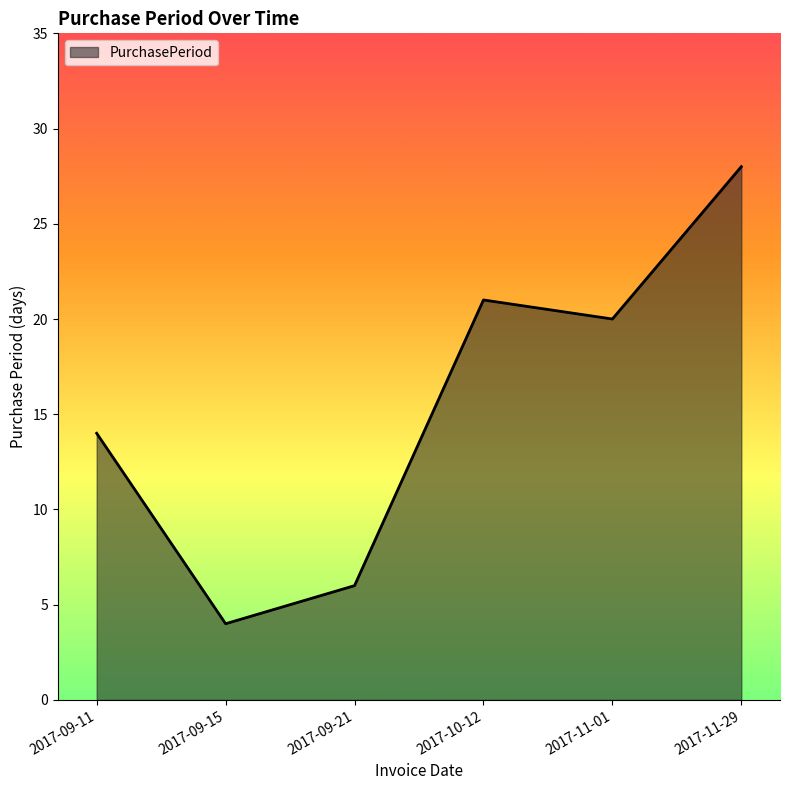

True or false: the data shows 20 at 2017-11-01.

True